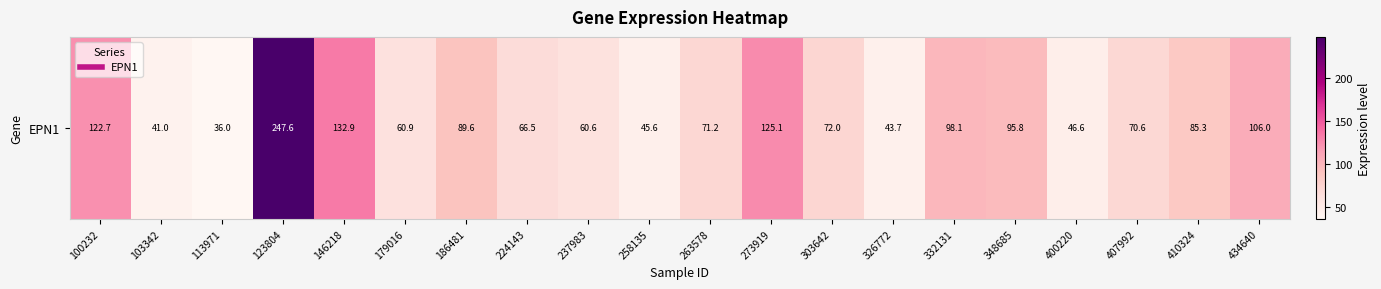

What is the average value?

85.9